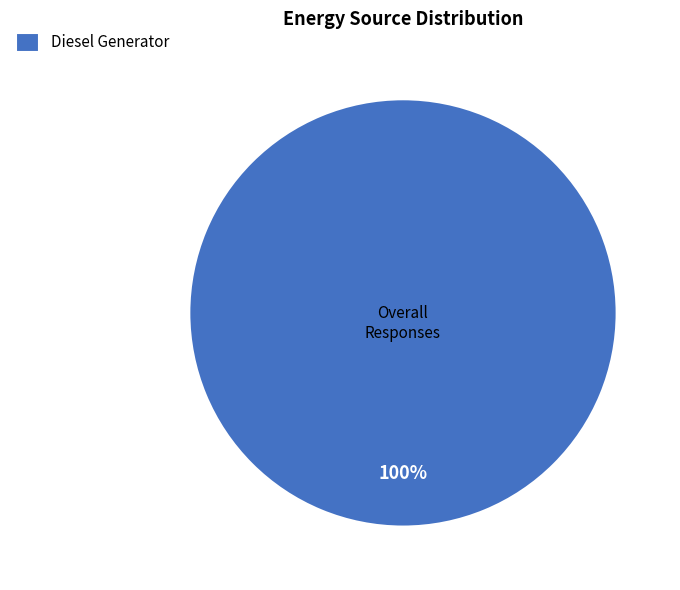

Count the number of slices in the pie.

1